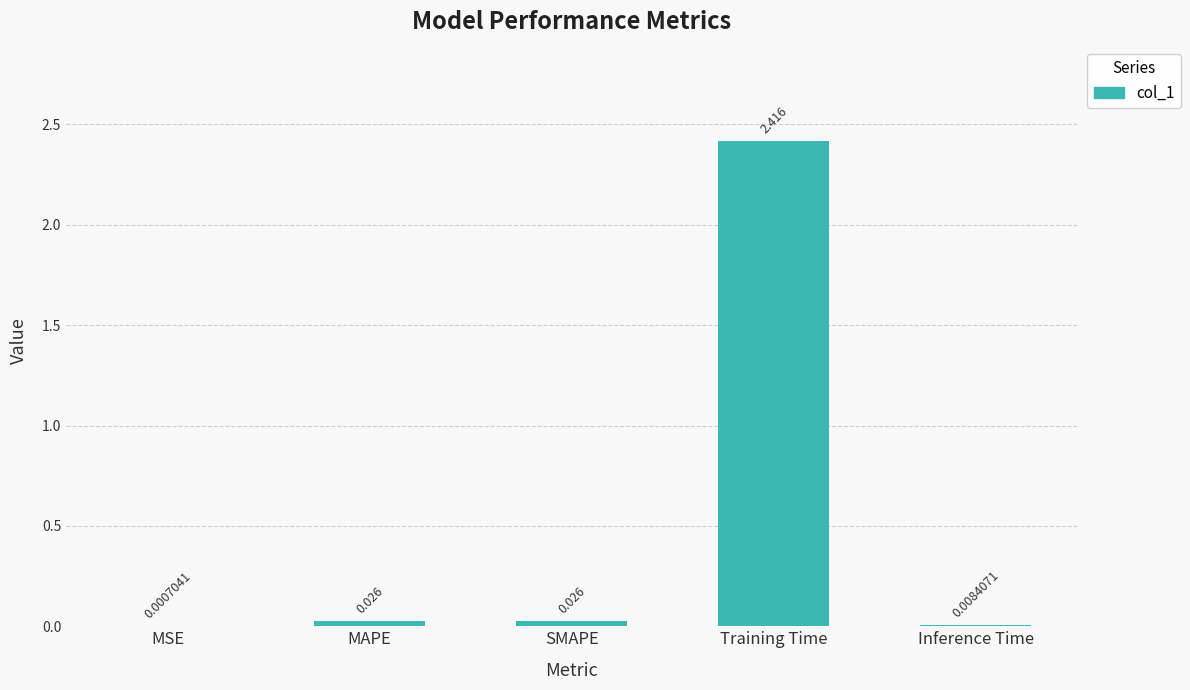

At which category does the chart reach its peak across all series?

Training Time